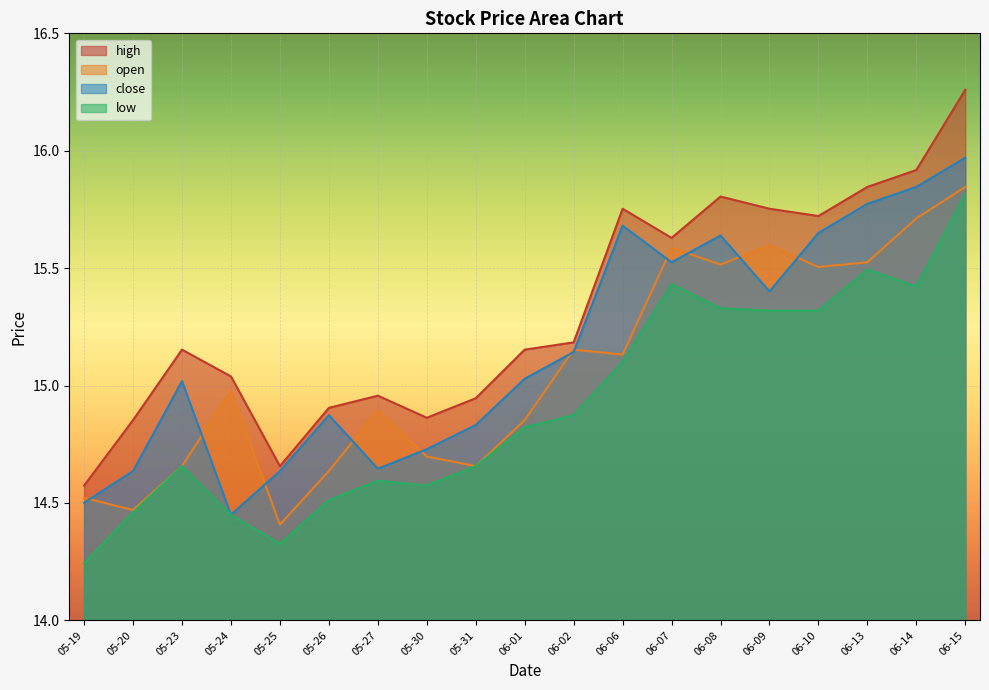

What is the value of the close point at the 4th from the left?

14.4